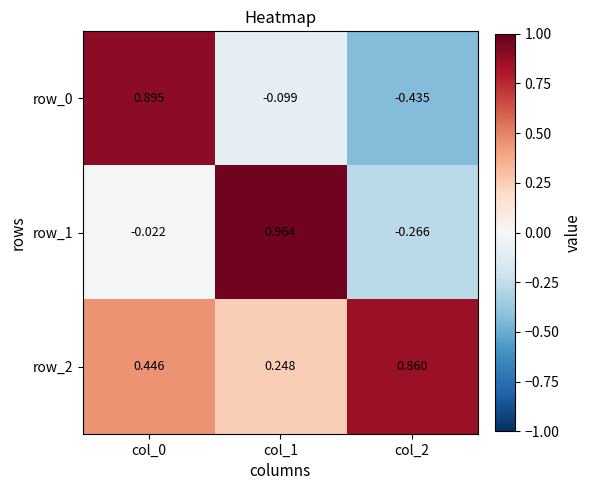

Is the value of row_1 at col_0 greater than the value of row_0 at col_1?

Yes